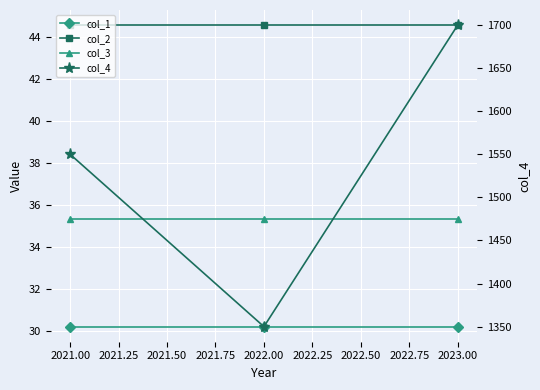

Which series has the largest range (max minus min)?

col_4